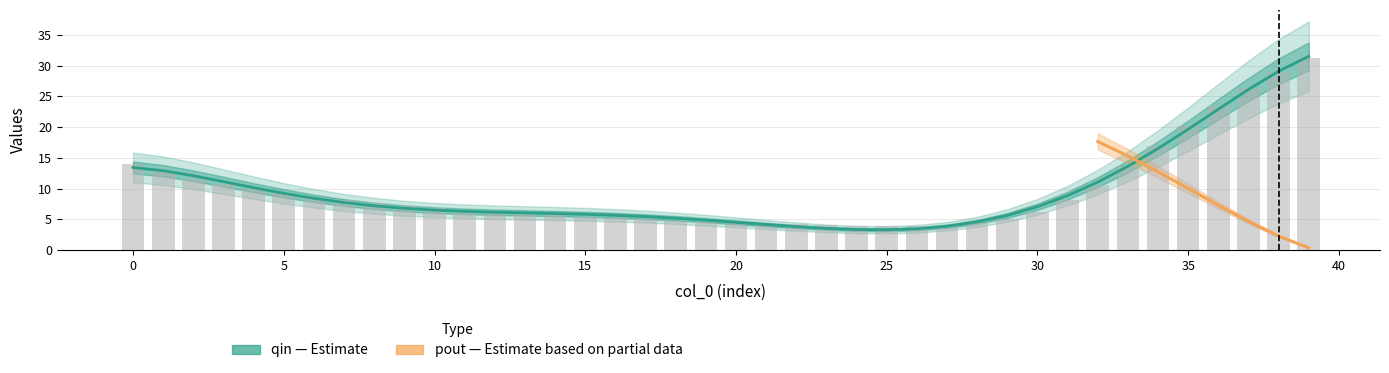

Reading right to left, what are all the values shown in this chart?

31.2	28.9	26.3	23.4	20.2	16.9	13.6	10.6	8.1	6.2	5.0	4.3	4.0	3.9	3.9	4.0	4.1	4.2	4.3	4.5	4.6	4.8	5.0	5.2	5.4	5.6	5.9	6.2	6.5	6.8	7.2	7.6	8.1	8.6	9.2	9.9	10.7	11.6	12.7	14.0